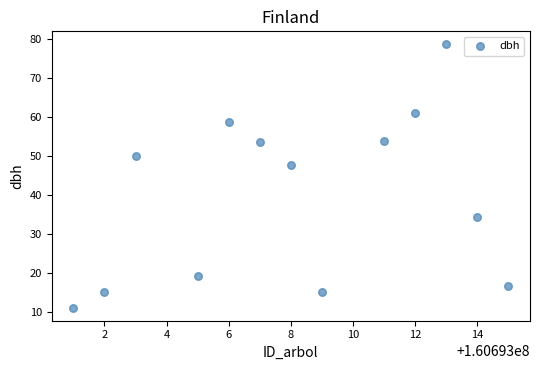

What Y value in the scatter plot is closest to 44?

47.8